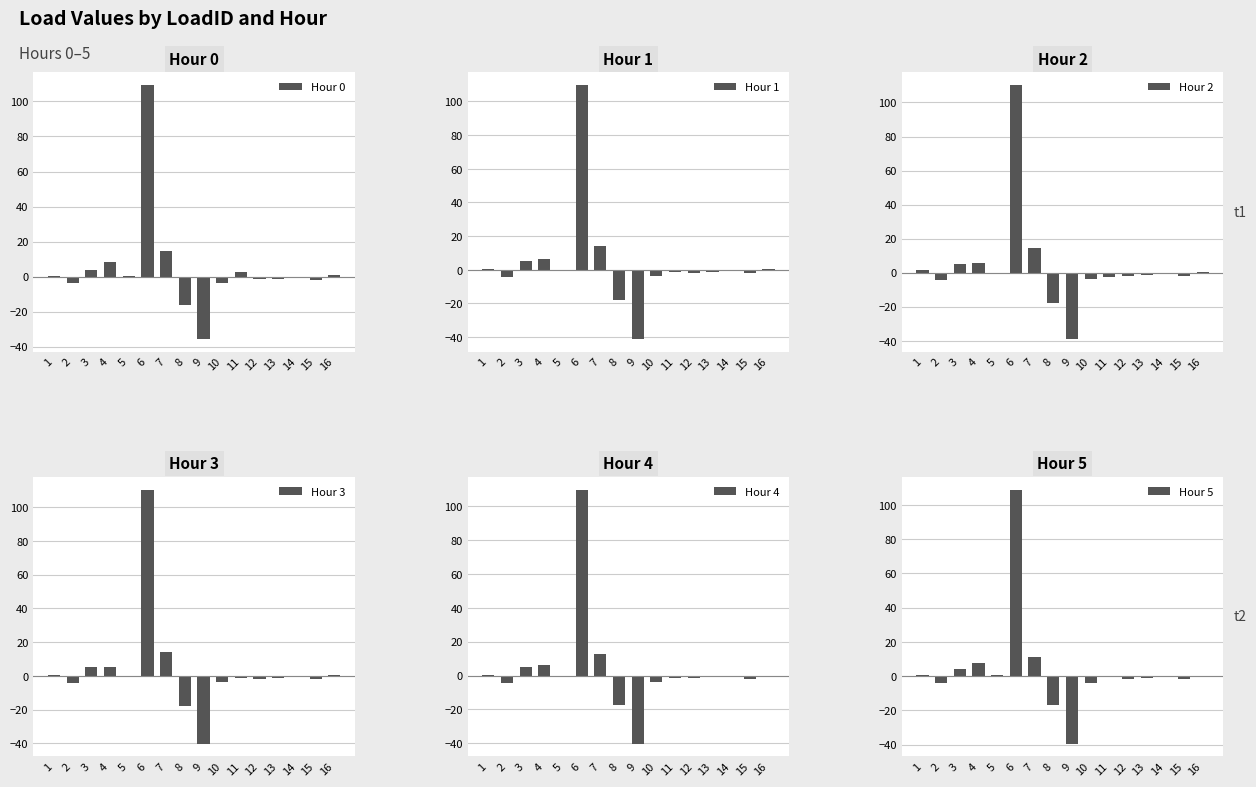

What is the average value of the Hour 1 series?

4.0